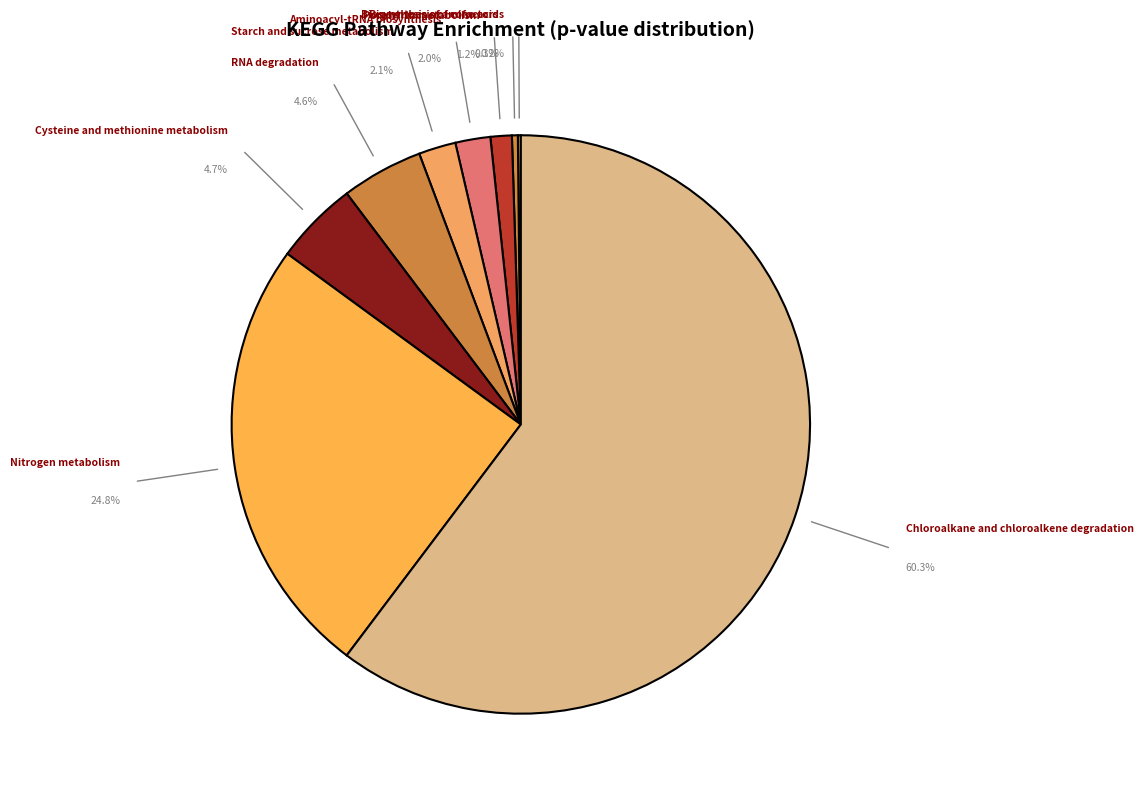

Which has a higher value, Biosynthesis of cofactors or Nitrogen metabolism?

Nitrogen metabolism